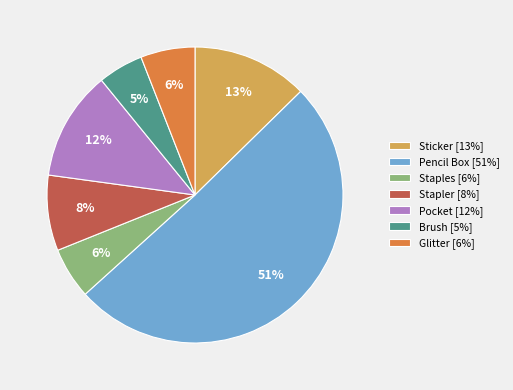

To the nearest percent, what portion does Glitter [6%] represent?

6%